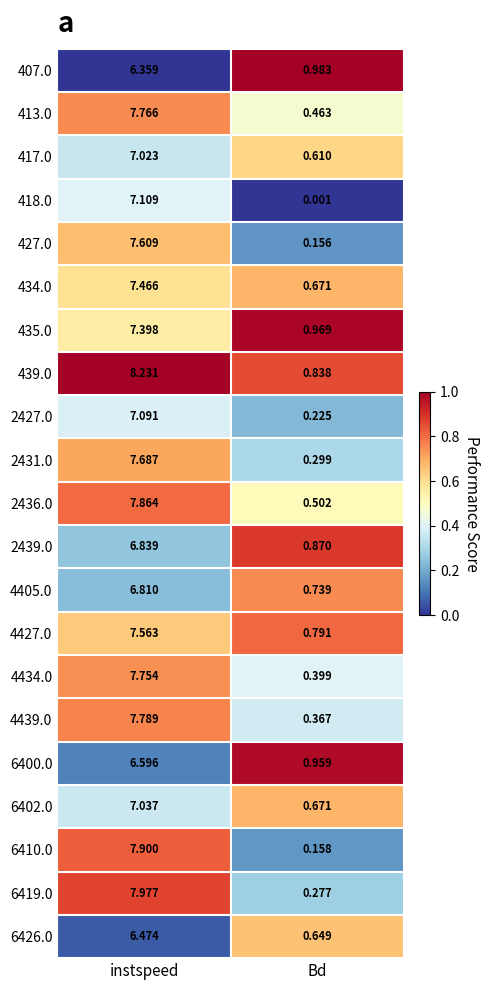

List the series in order of their peak value, highest first.

439.0, 6419.0, 6410.0, 2436.0, 4439.0, 413.0, 4434.0, 2431.0, 427.0, 4427.0, 434.0, 435.0, 418.0, 2427.0, 6402.0, 417.0, 2439.0, 4405.0, 6400.0, 6426.0, 407.0